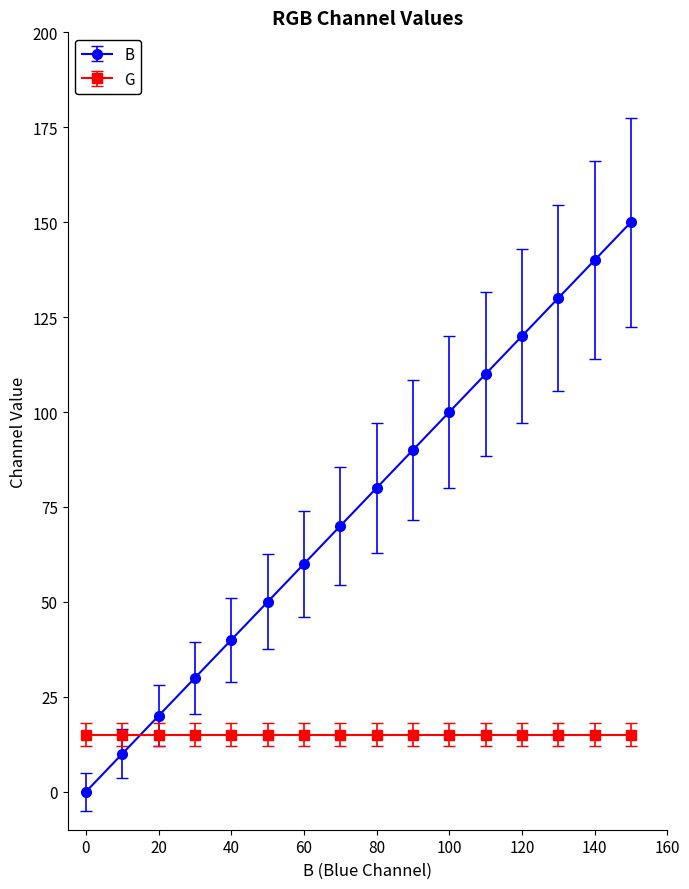

What is the difference between the maximum and minimum values in the B series?

150